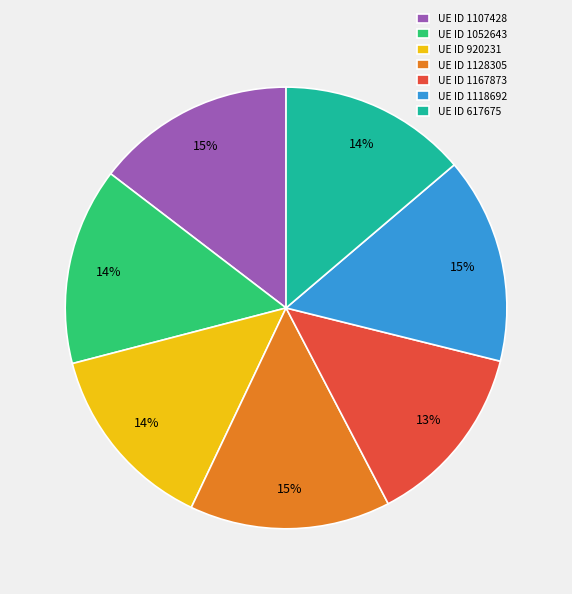

What percentage is the UE ID 1128305 slice, to the nearest percent?

15%